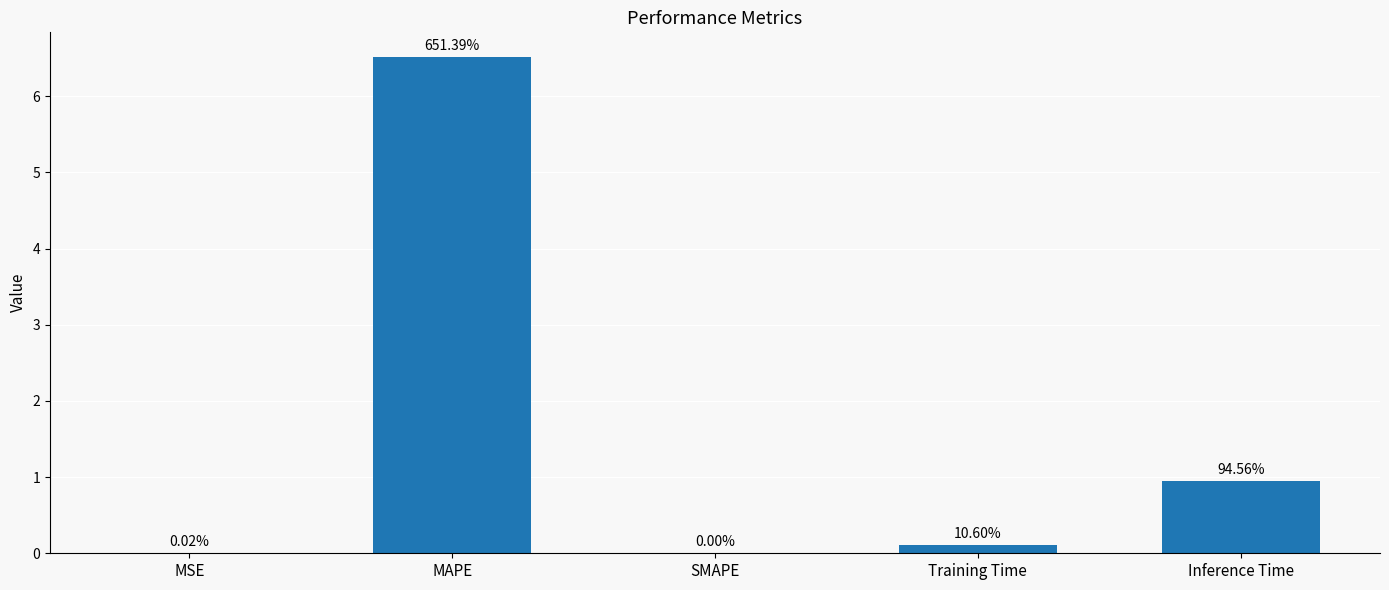

What is the label of the 3rd bar from the right?

SMAPE